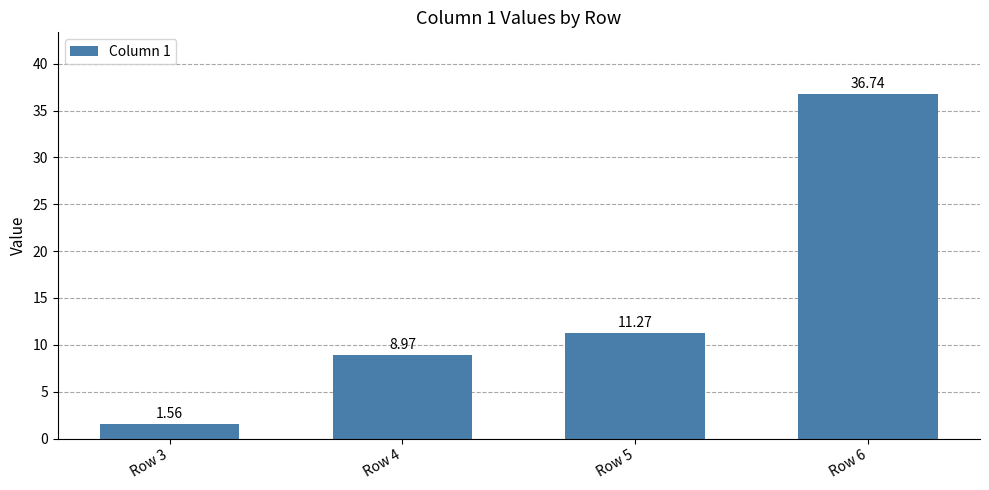

What is the difference between the maximum and minimum values?

35.2